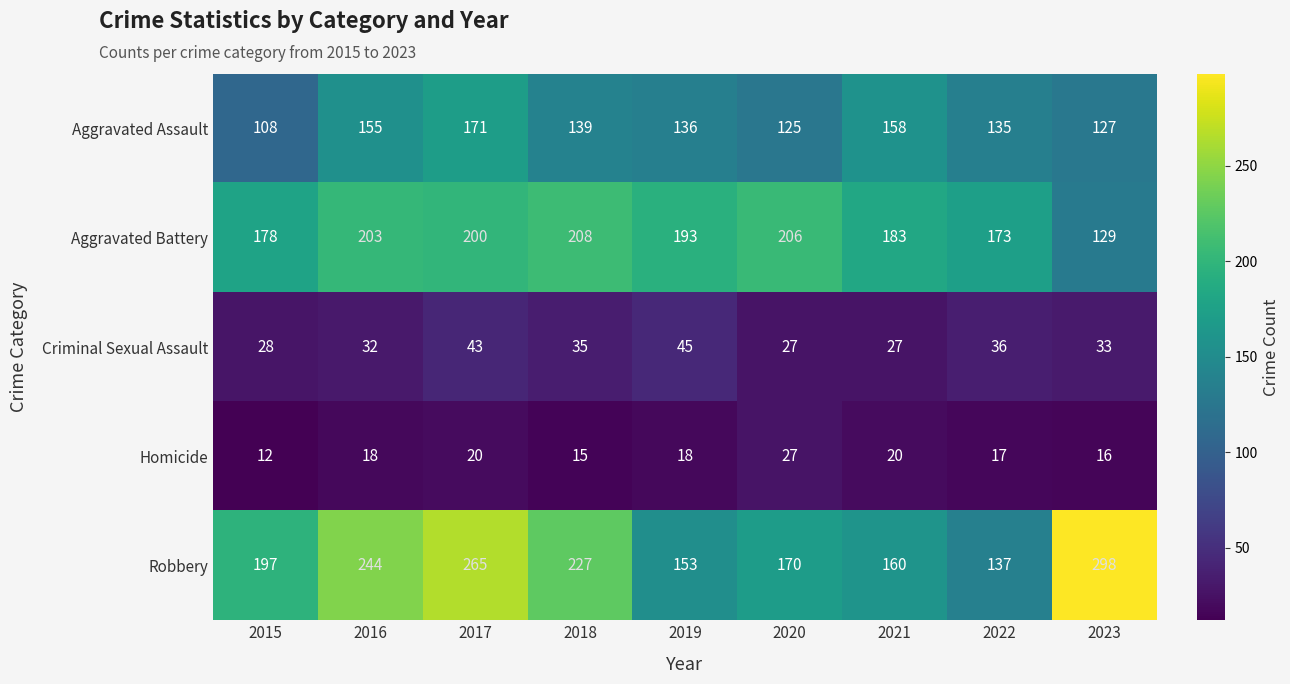

What is the difference between the highest and lowest values at 2020?

179